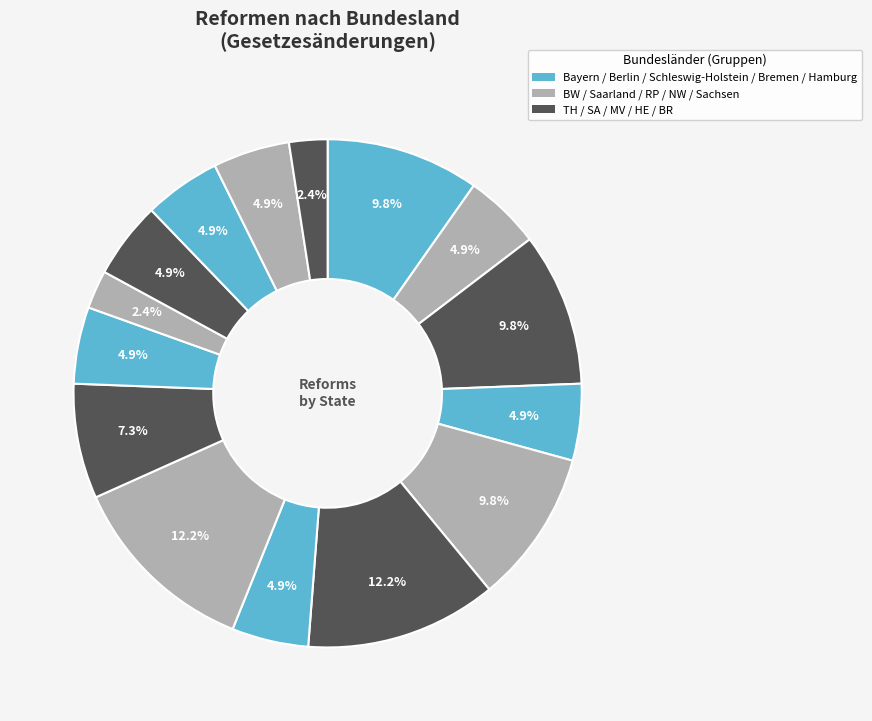

How many segments does this pie chart have?

15